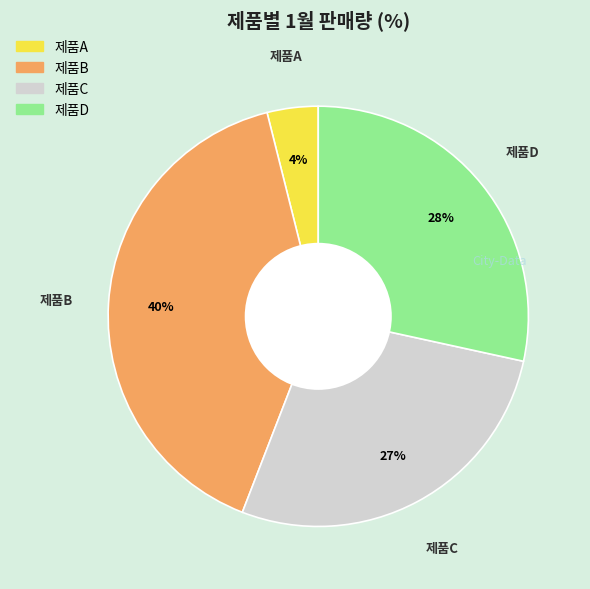

True or false: 제품A accounts for 4% of the total.

True